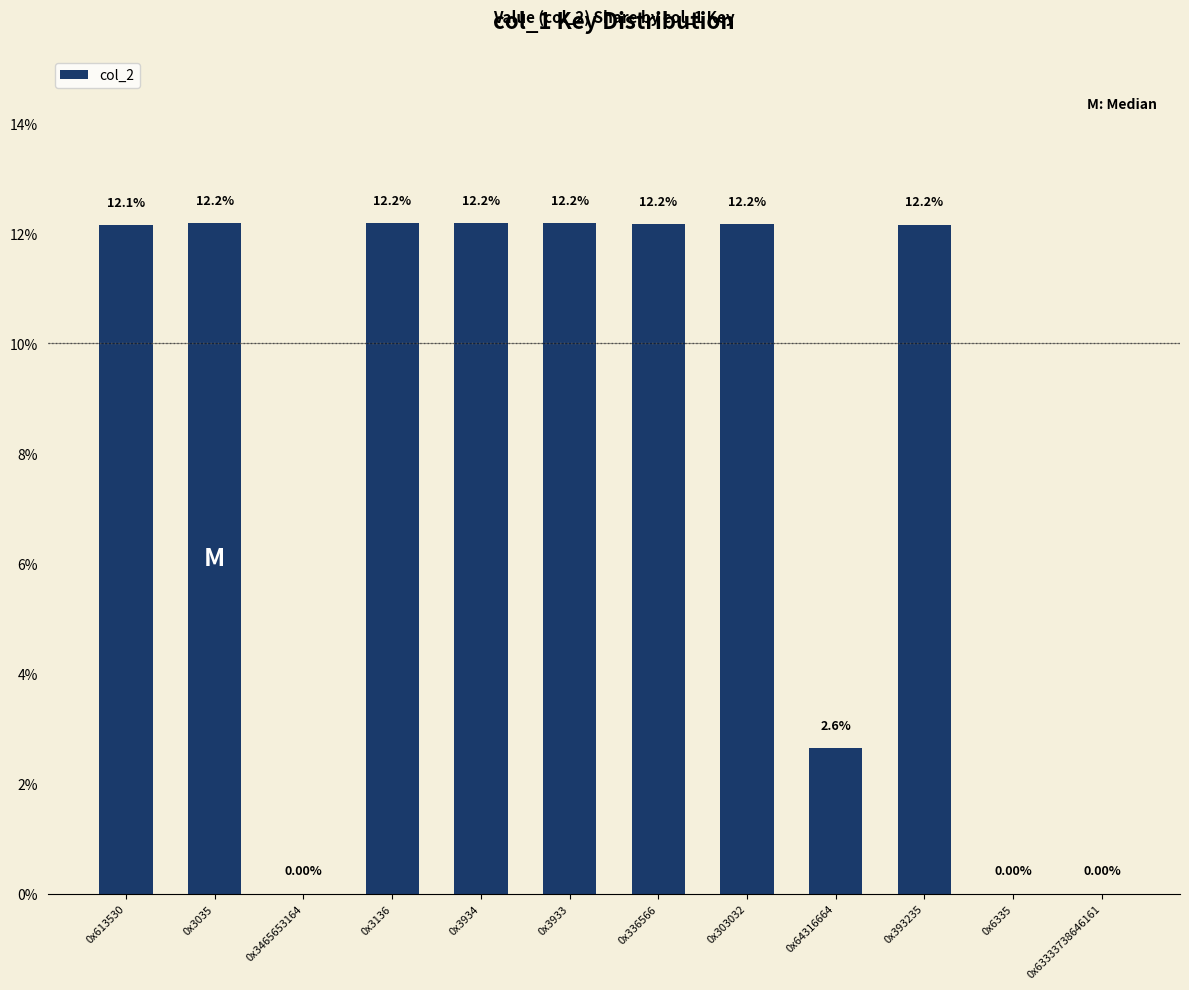

What is the sum of all values?

100.0